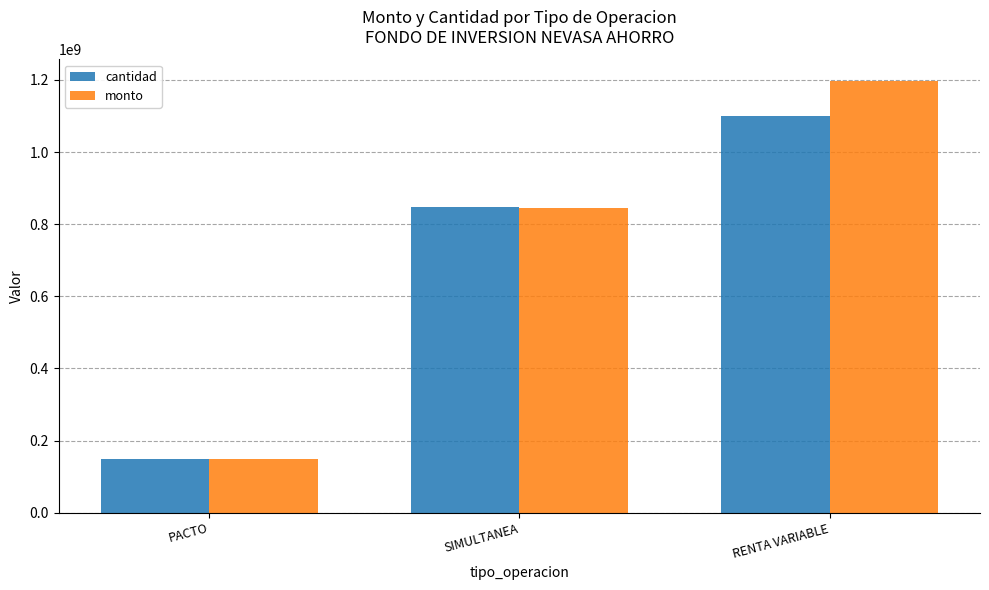

Reading left to right, list all the values displayed in this chart.

cantidad: PACTO=150020500.0	SIMULTANEA=846861094.0	RENTA VARIABLE=1100975948.0
monto: PACTO=150000000.0	SIMULTANEA=845749175.0	RENTA VARIABLE=1197455973.0